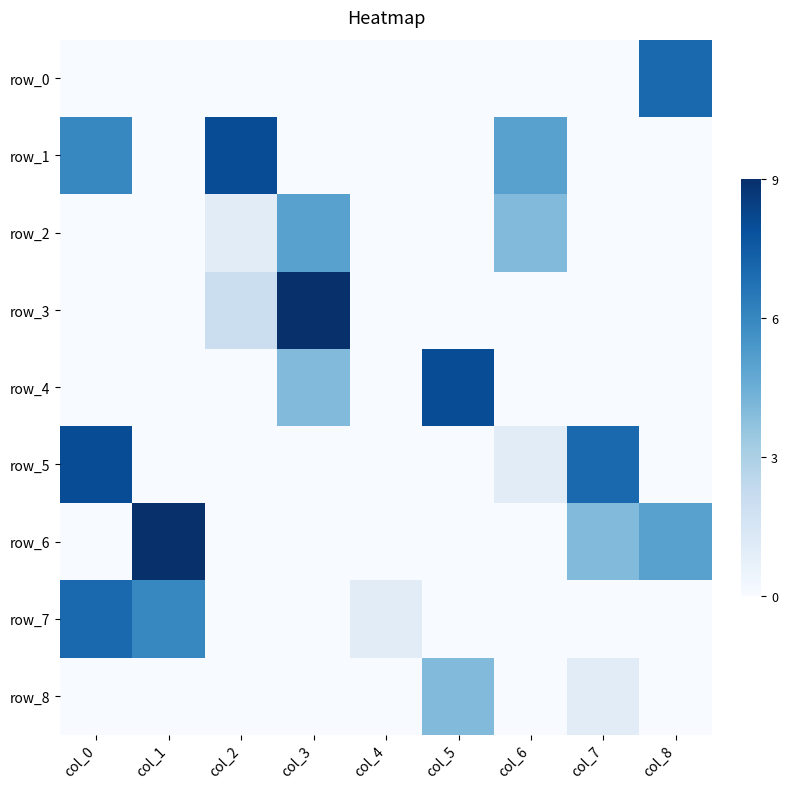

Is it true that row_1 equals 6 at col_3?

False